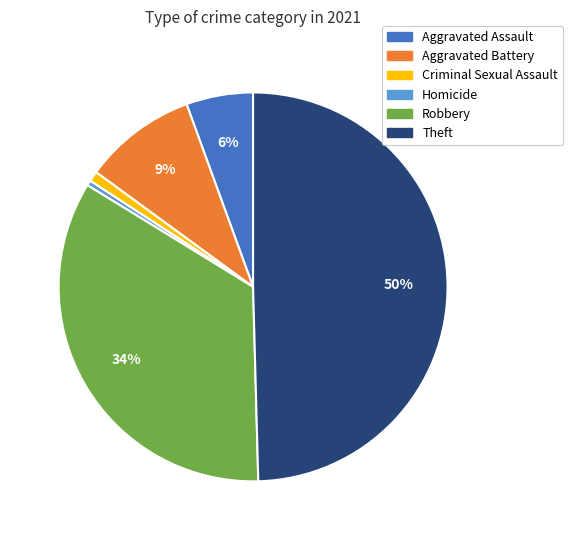

Is it true that Robbery is 42% of the pie?

False